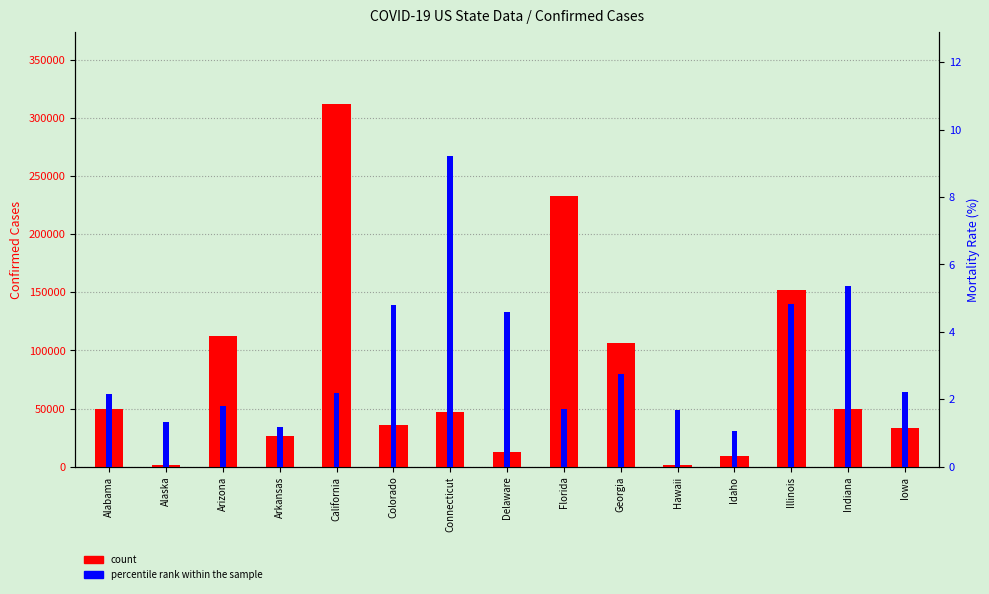

At which category is the sum across all series the highest?

California